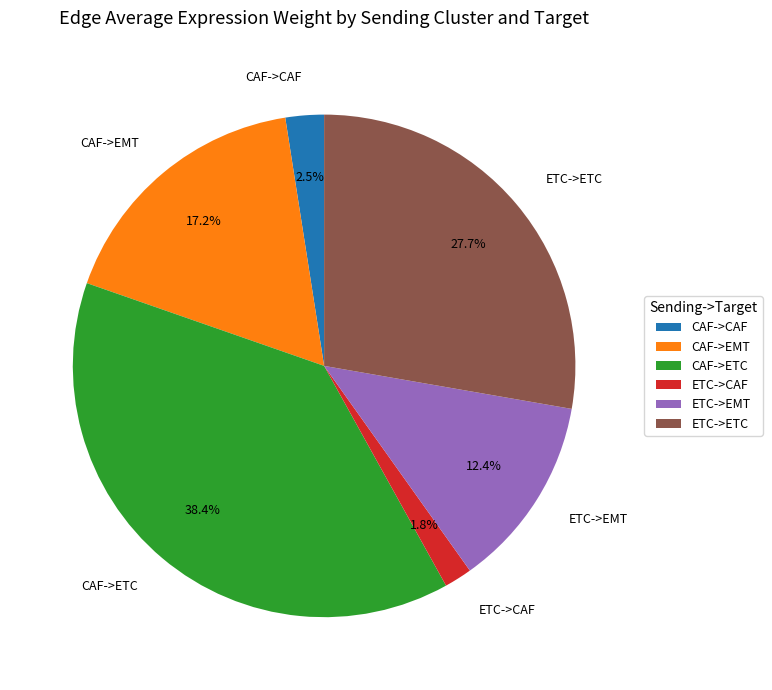

True or false: ETC->ETC accounts for 28% of the total.

True